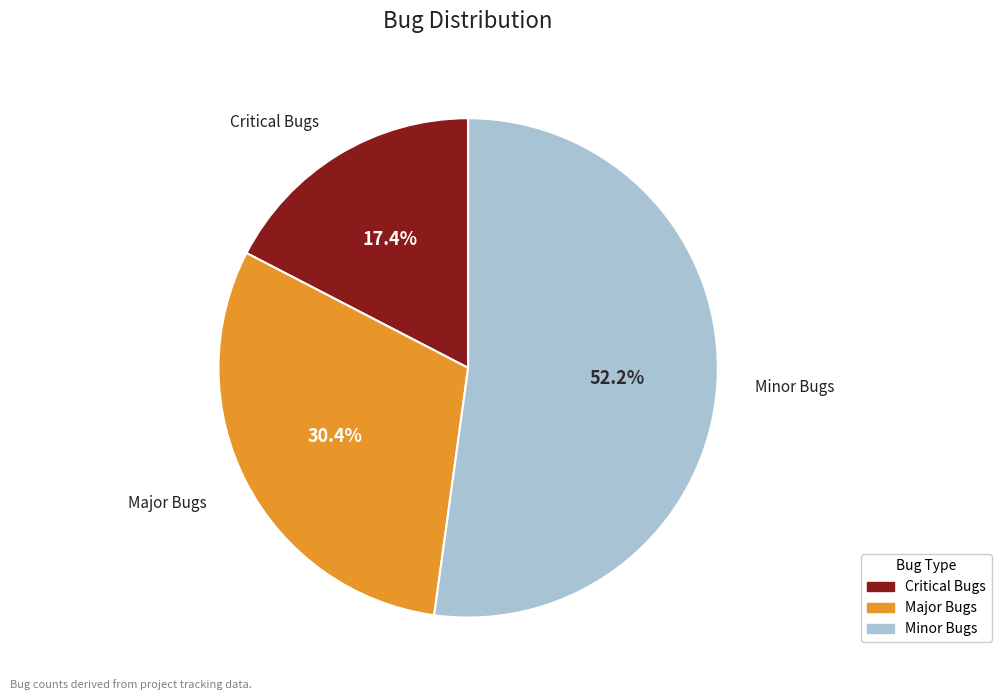

Count the number of slices in the pie.

3